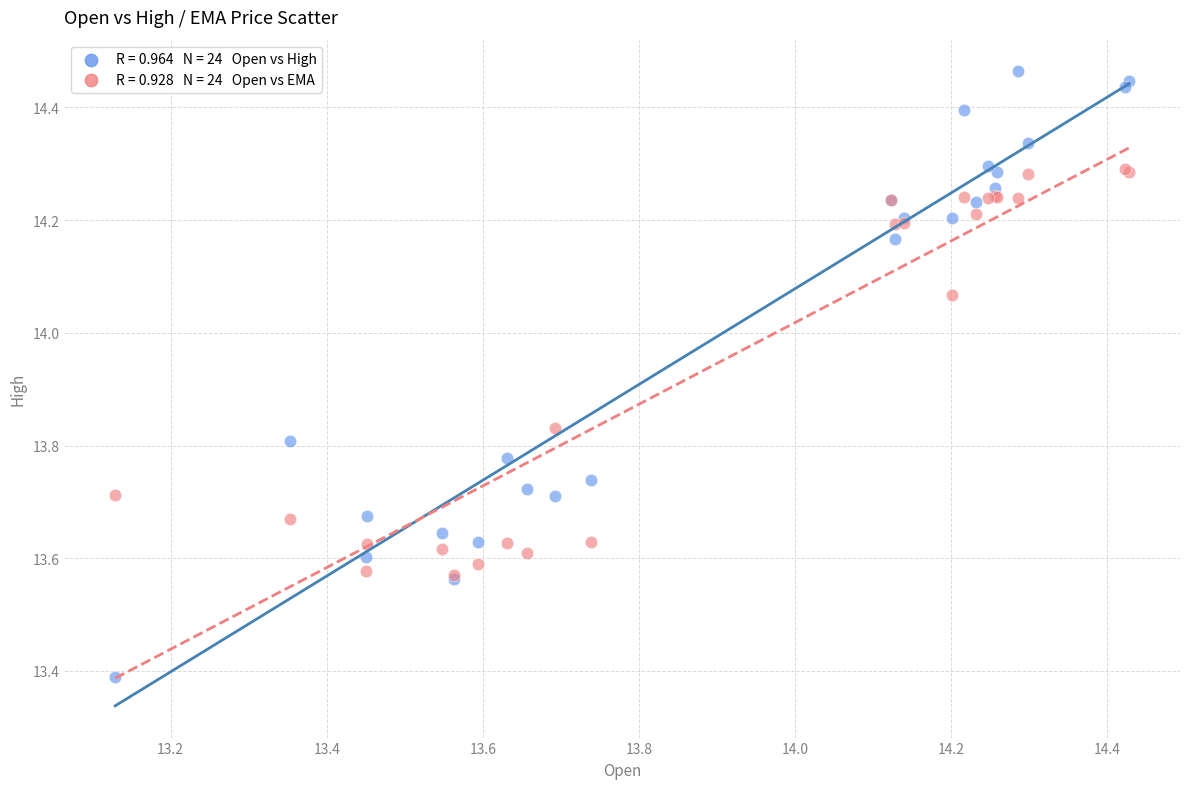

Across all series, what Y value is closest to 13?

13.4